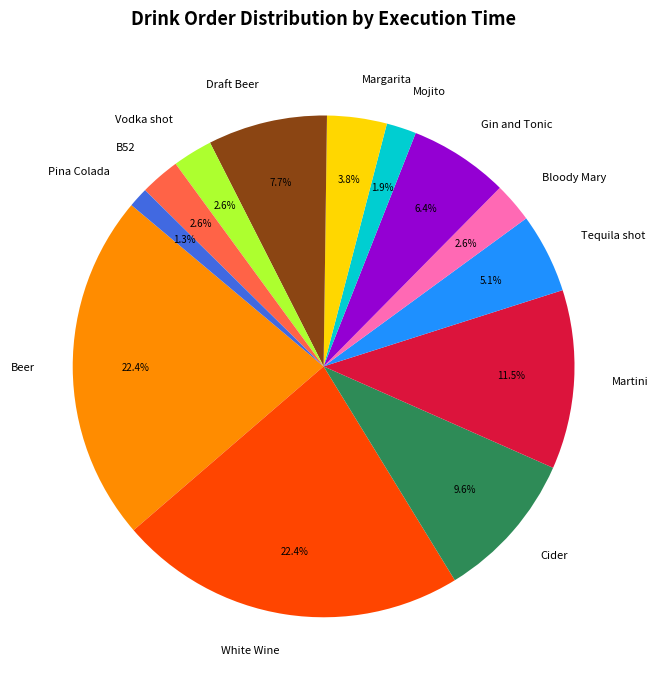

The Draft Beer slice represents 19% of the pie. True or false?

False